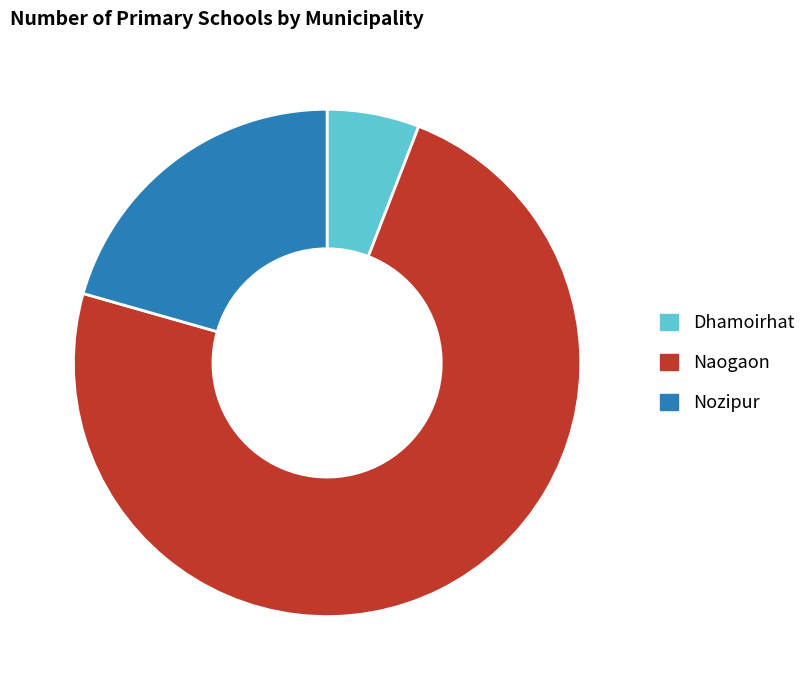

How many segments does this pie chart have?

3